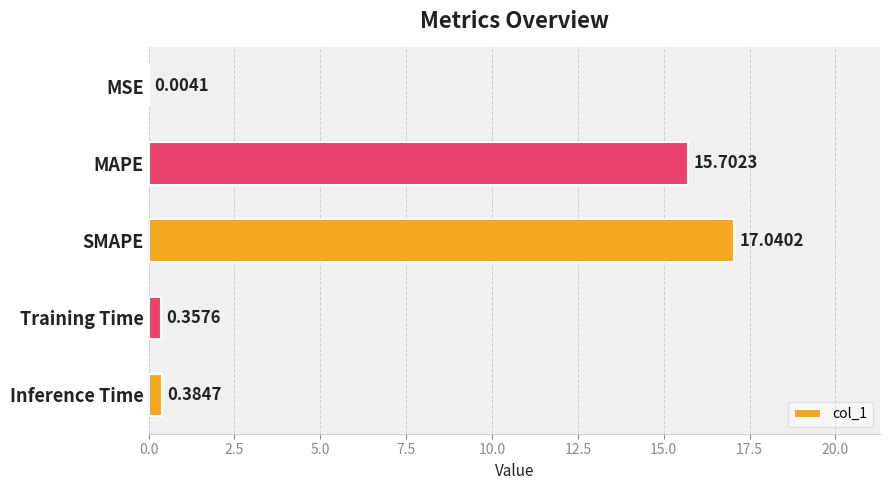

Which category has the highest value across all series?

SMAPE